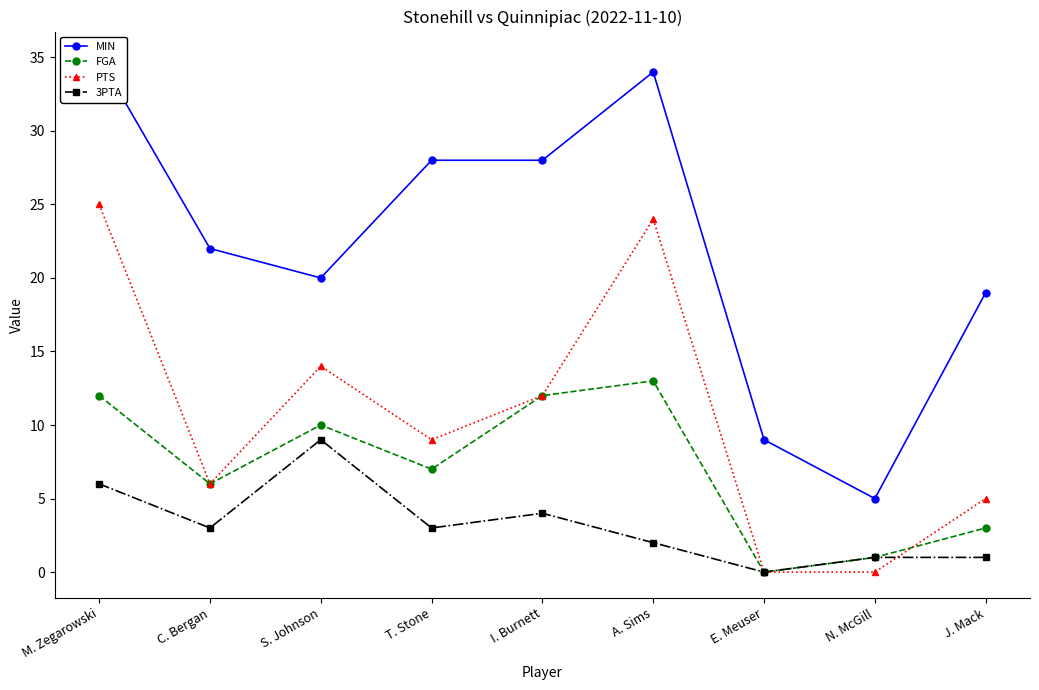

What is the difference between the FGA values at J. Mack and N. McGill?

2